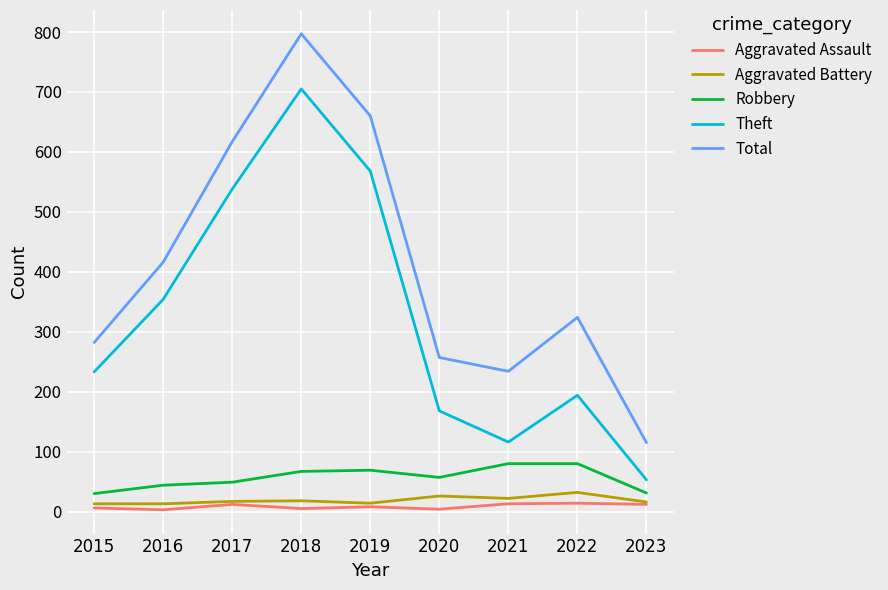

What is the difference between the second highest and minimum values in the Theft series?

515